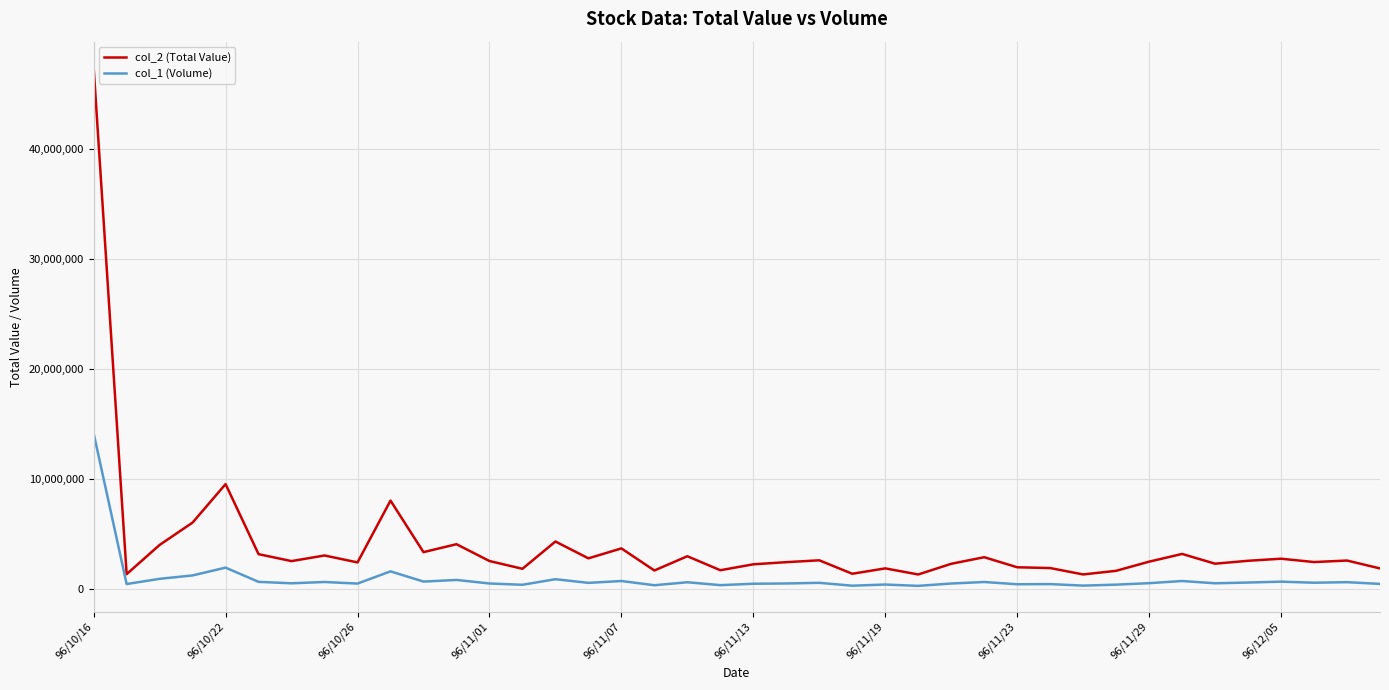

Which series has the largest total across all categories?

col_2 (Total Value)